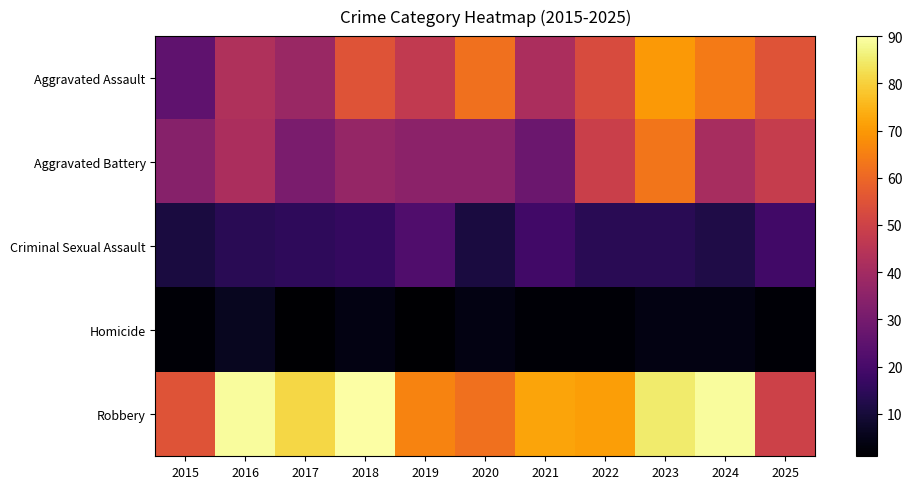

What is the minimum value shown in the chart?

1